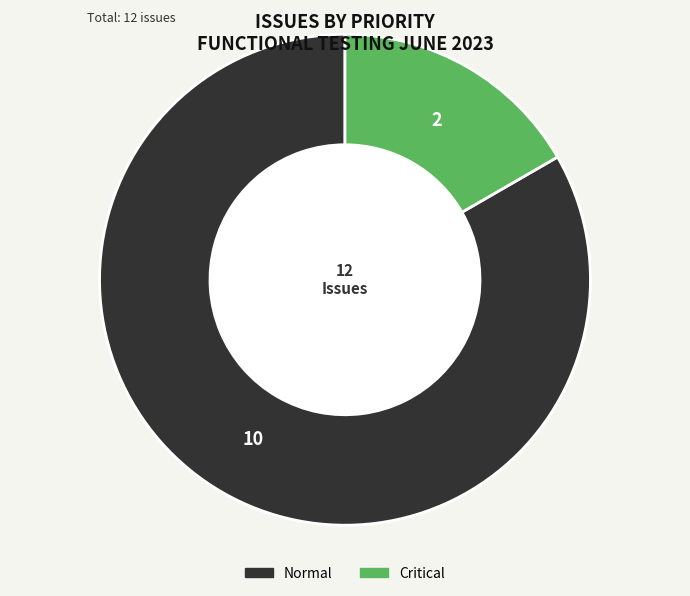

How many slices are in this pie chart?

2